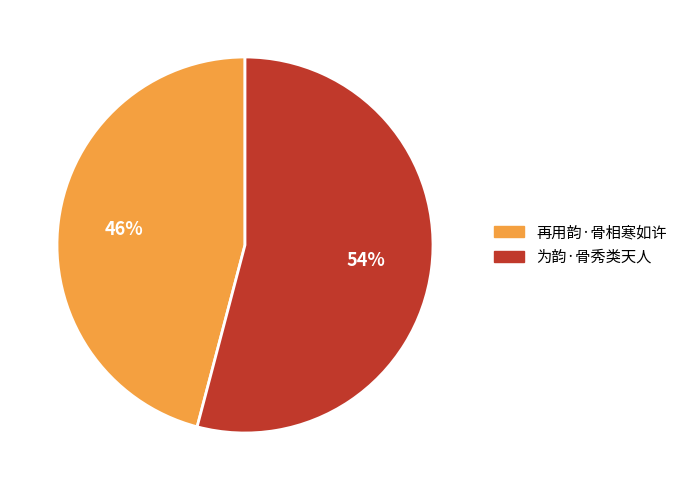

To the nearest percent, what percentage of the pie is 再用韵·骨相寒如许?

46%